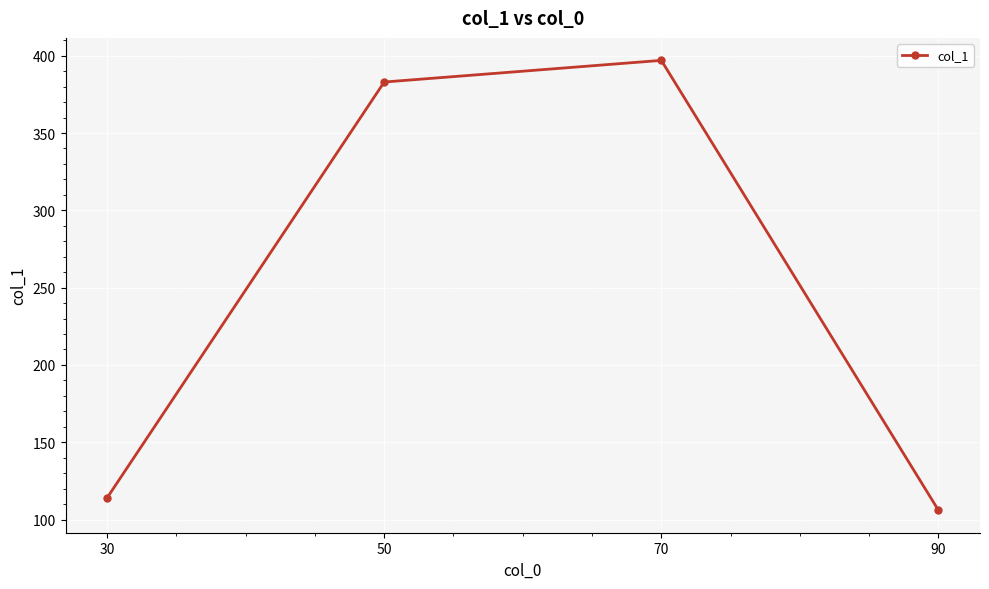

How many values are below 383?

2